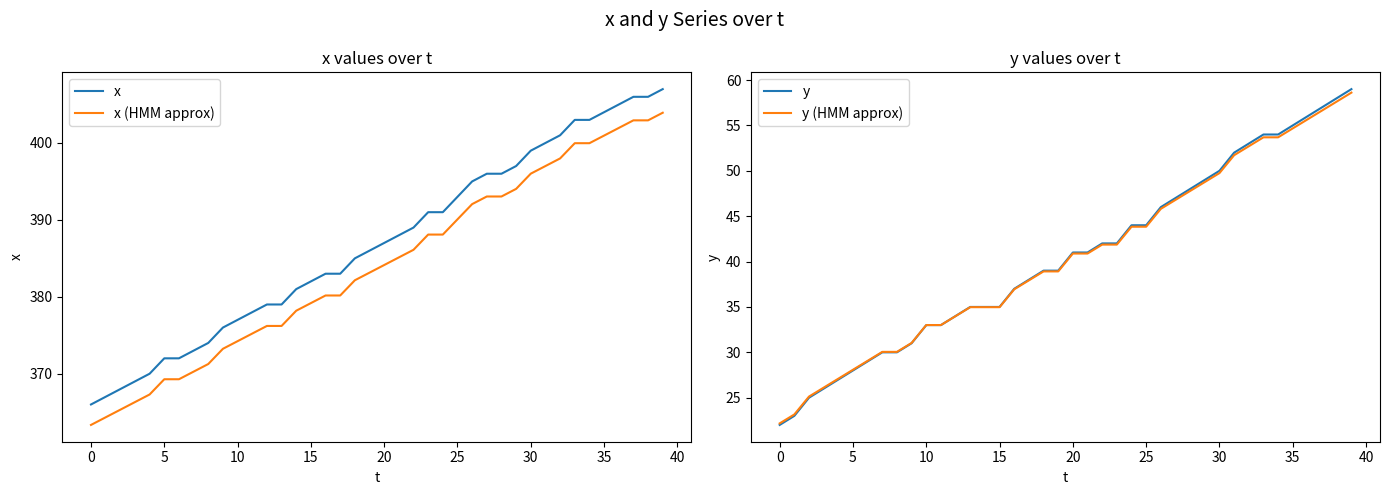

What is the difference between the maximum and minimum values in the x (HMM approx) series?

40.6